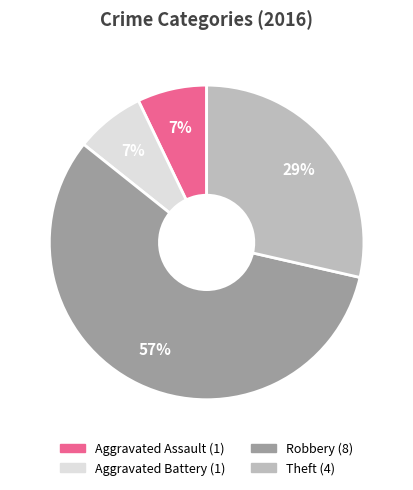

Does any single category account for the majority?

Yes